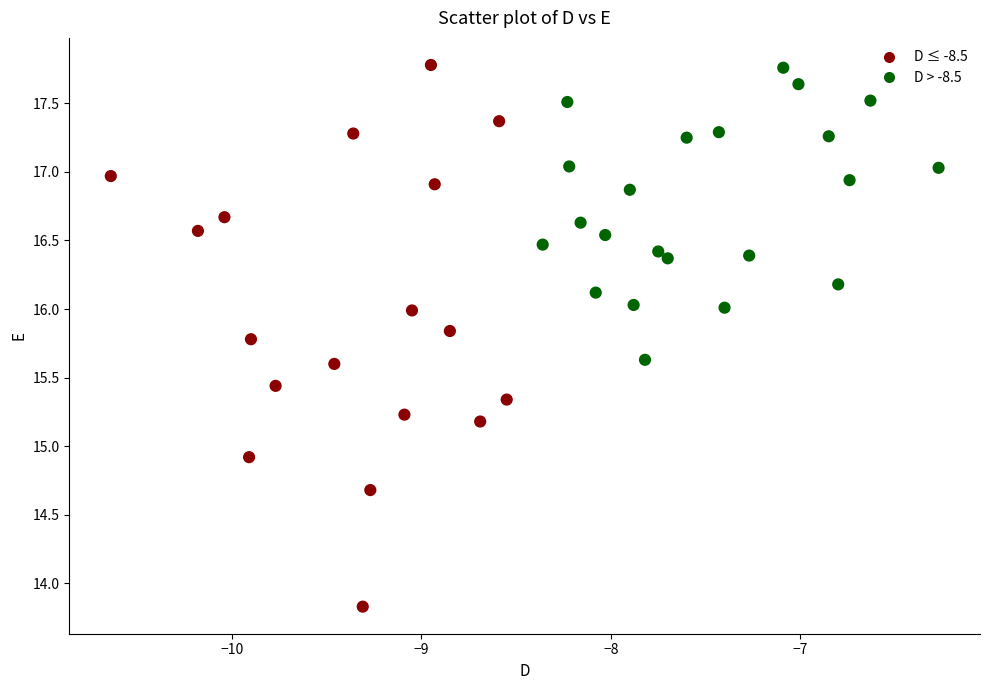

What is the range of X values (max minus min)?

4.4